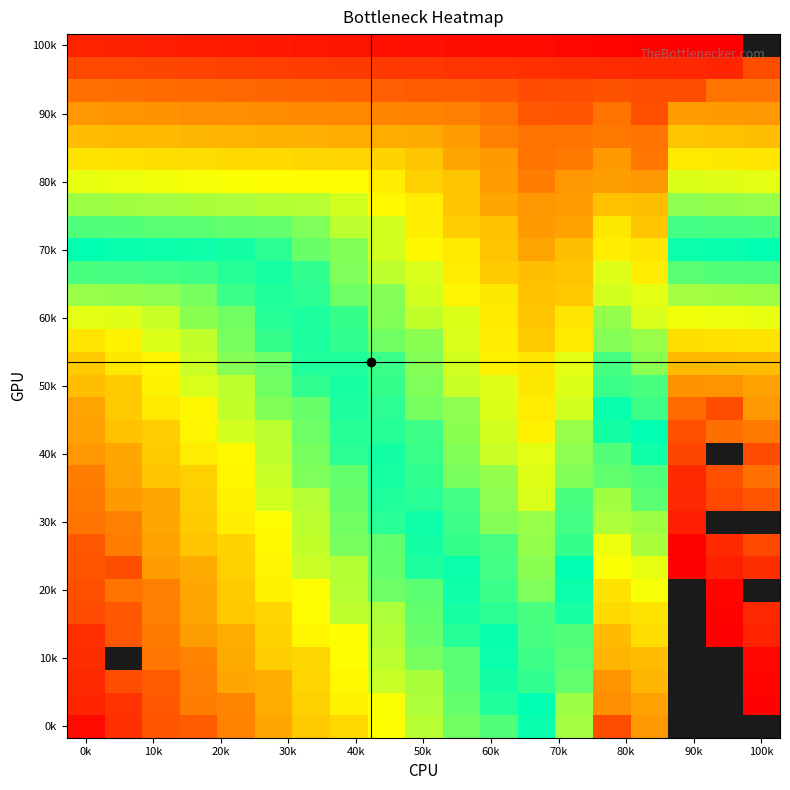

What is the maximum value shown in the chart?

360.0